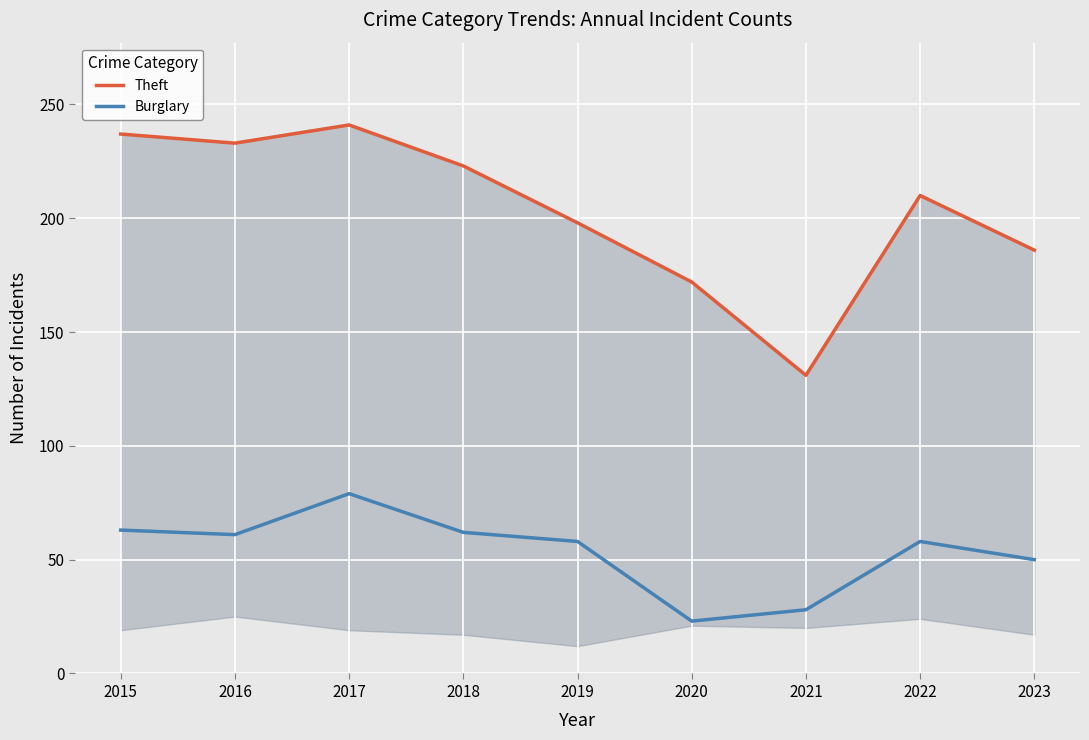

True or false: Burglary and Theft intersect in this chart.

False